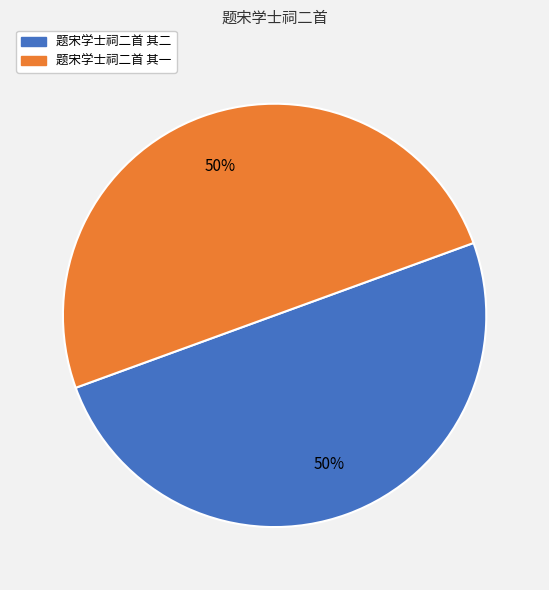

To the nearest percent, what is the average slice percentage?

50%